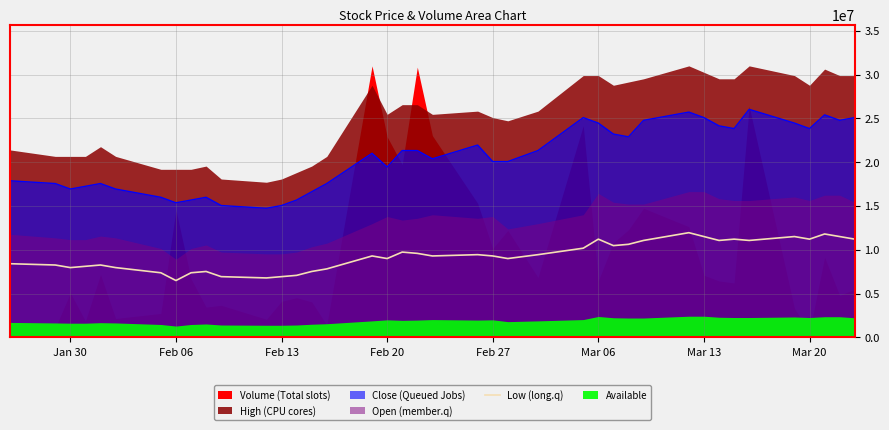

True or false: Low (long.q) and Close (Queued Jobs) cross at least once.

False